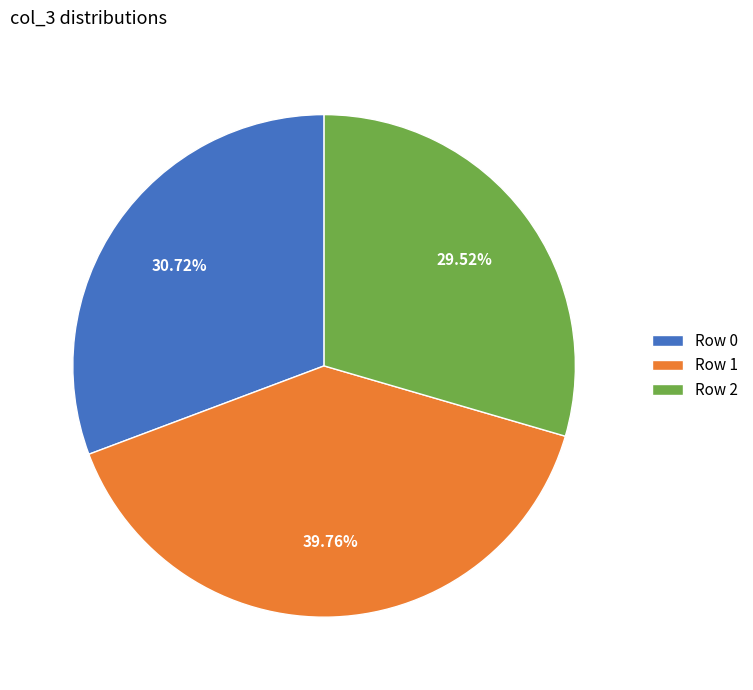

To the nearest percent, what is the difference between the largest and smallest slice percentages?

10%